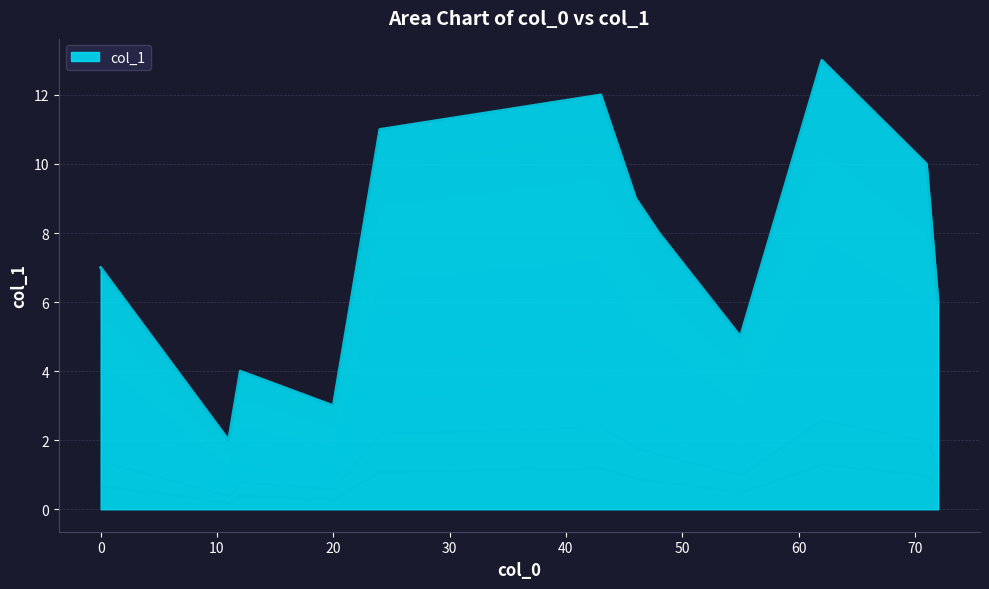

Which label corresponds to the smallest value in the chart?

11